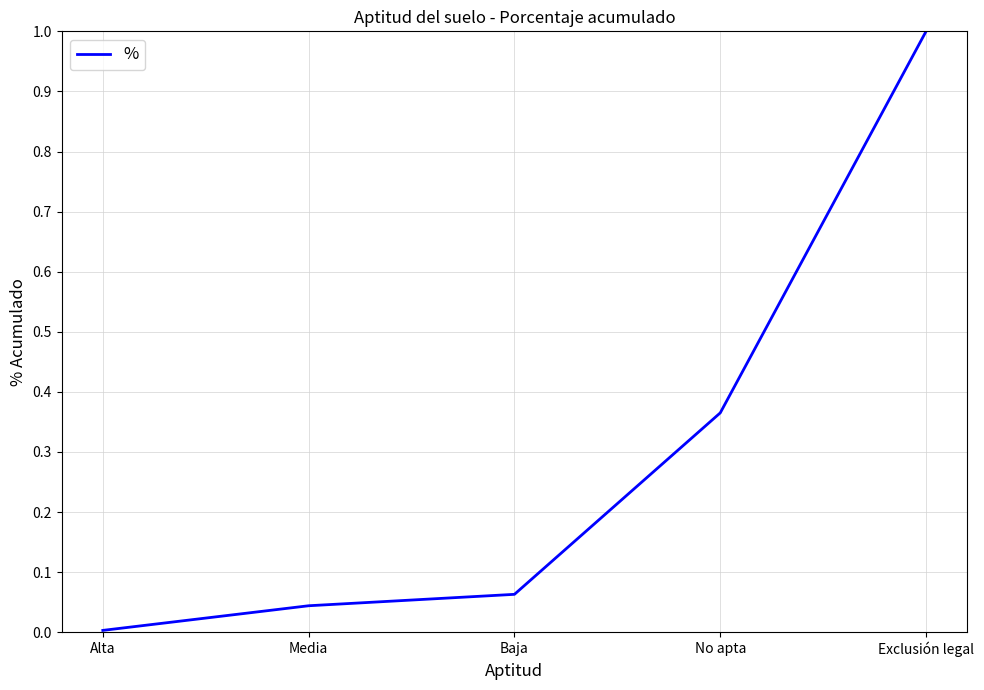

What position from the right is Media?

4